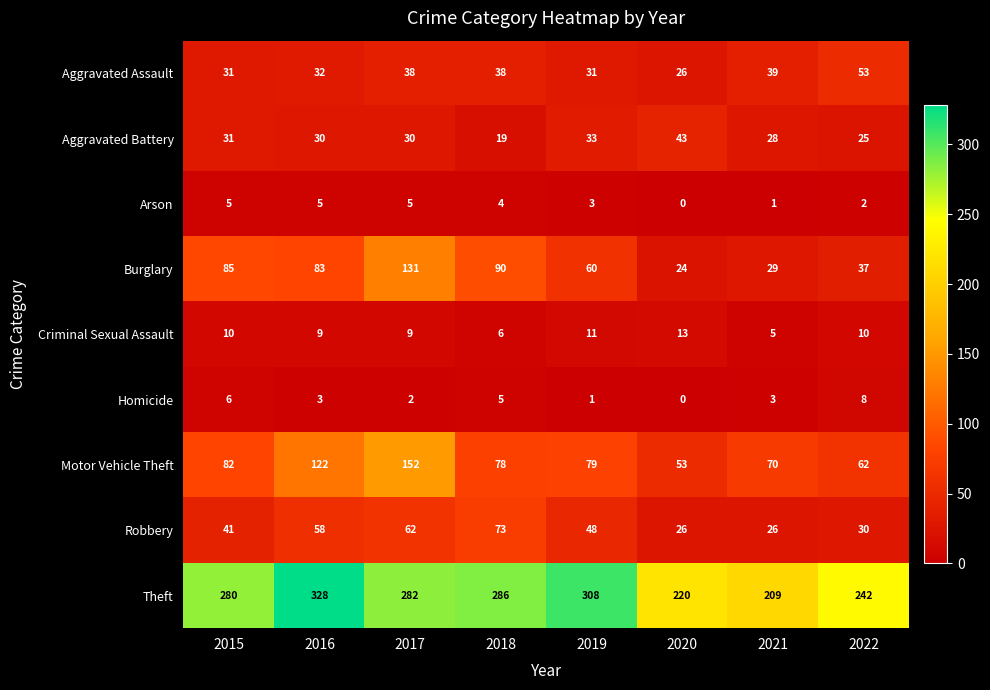

Which label corresponds to the smallest value in the chart?

2020